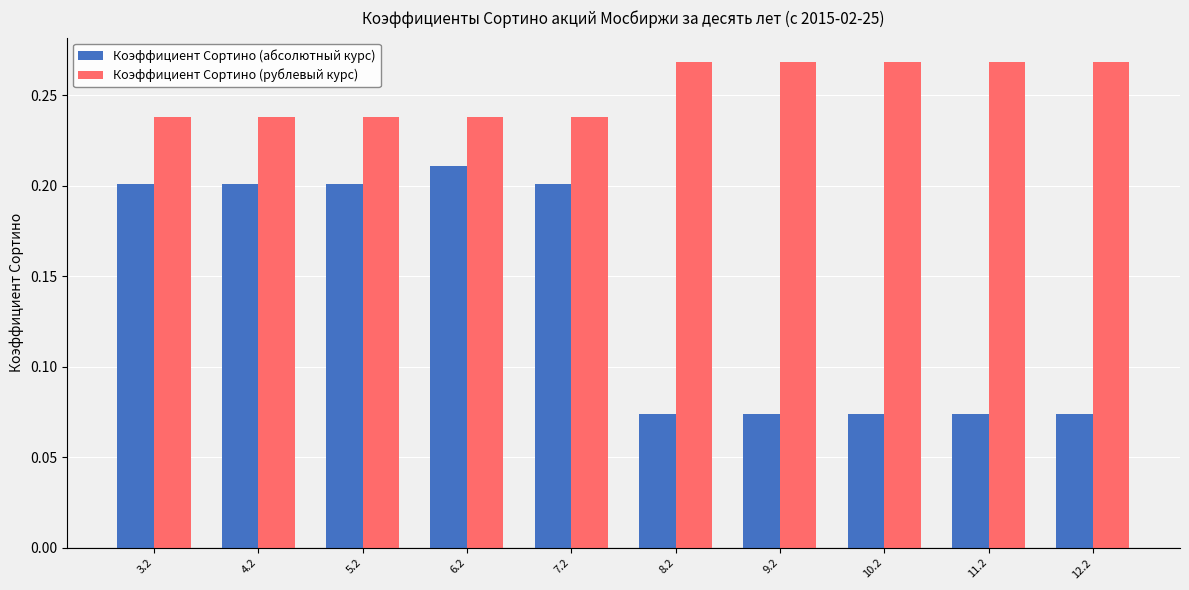

How many series are shown in this chart?

2